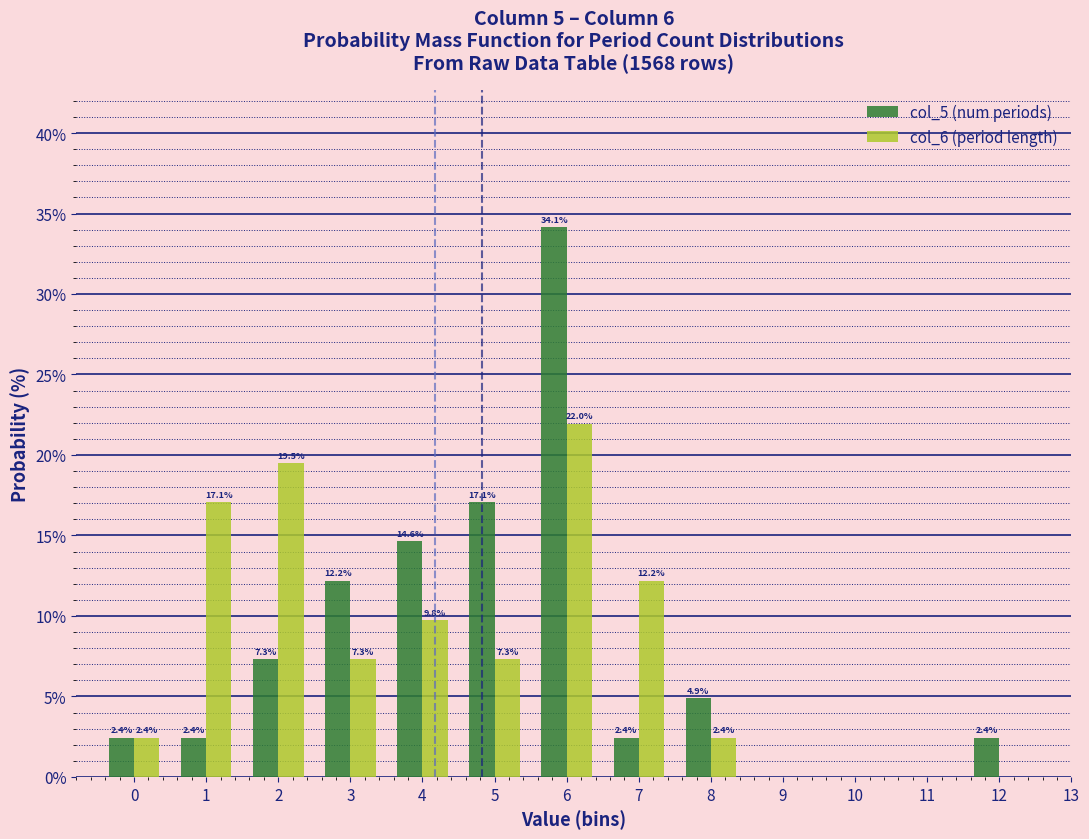

Reading left to right, list all the values displayed in this chart.

col_5 (num periods): 0=2.4	1=2.4	2=7.3	3=12.2	4=14.6	5=17.1	6=34.1	7=2.4	8=4.9	9=0.0	10=0.0	11=0.0	12=2.4
col_6 (period length): 0=2.4	1=17.1	2=19.5	3=7.3	4=9.8	5=7.3	6=22.0	7=12.2	8=2.4	9=0.0	10=0.0	11=0.0	12=0.0